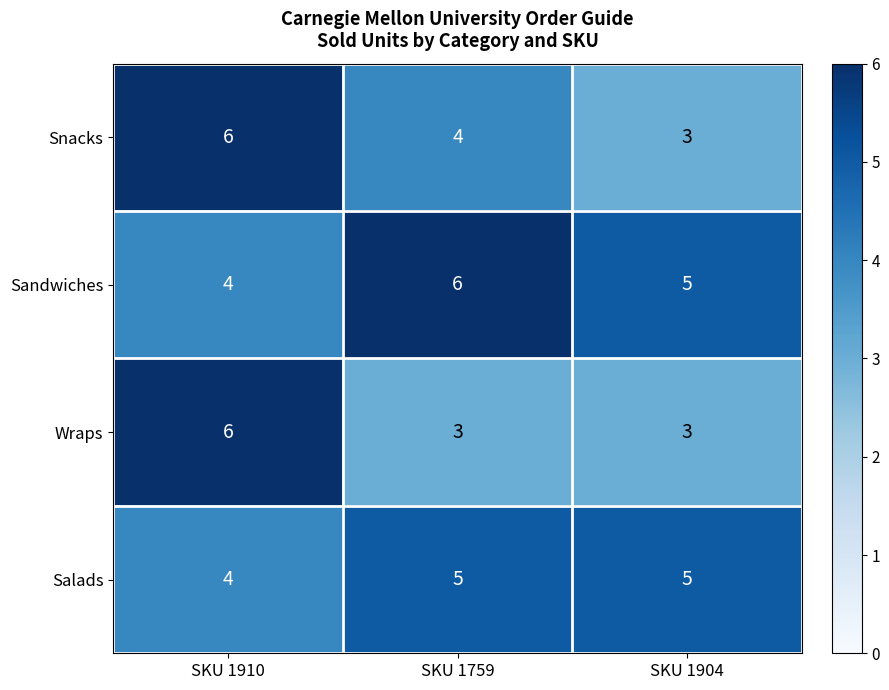

What is the spread (max minus min) of values at SKU 1759?

3